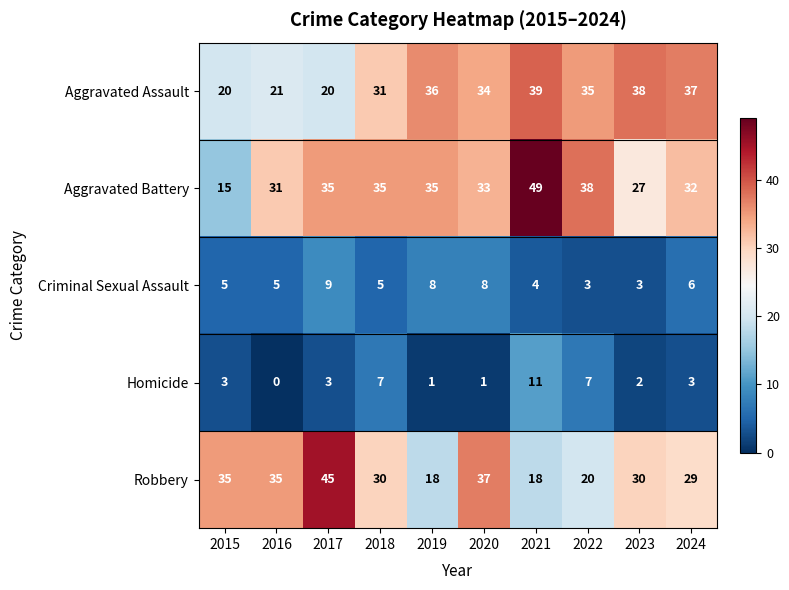

Rank the series by their maximum value, from highest to lowest.

Aggravated Battery, Robbery, Aggravated Assault, Homicide, Criminal Sexual Assault